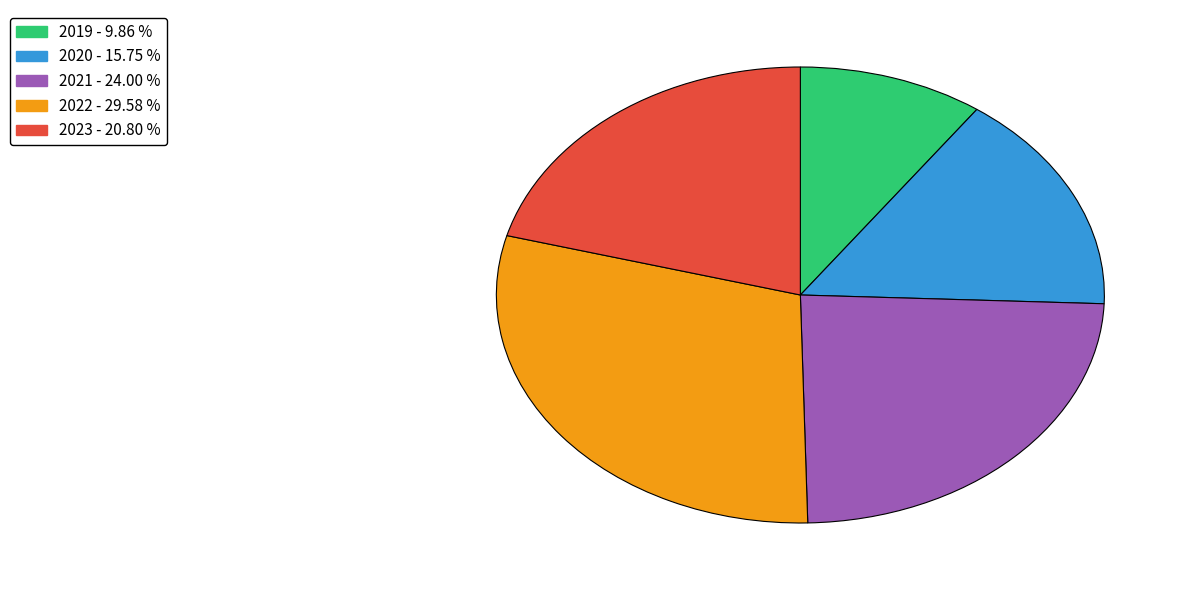

Which category has the smallest portion of the pie?

2019